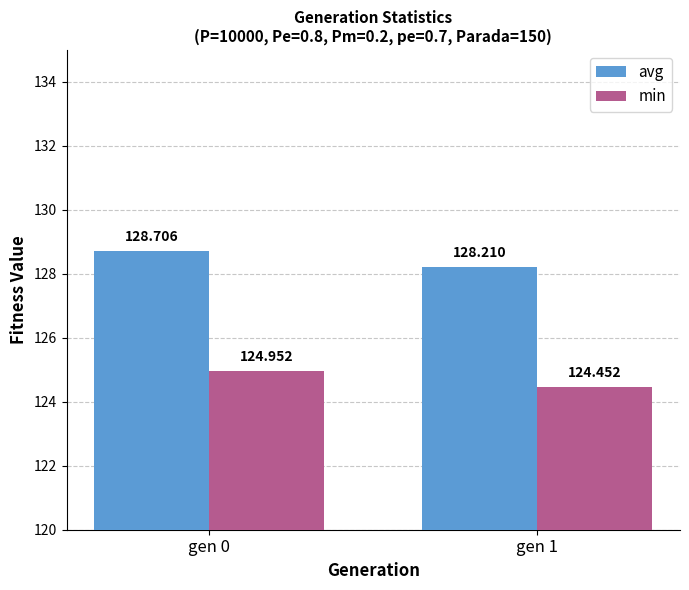

Is the value of min at gen 1 greater than the value of avg at gen 0?

No